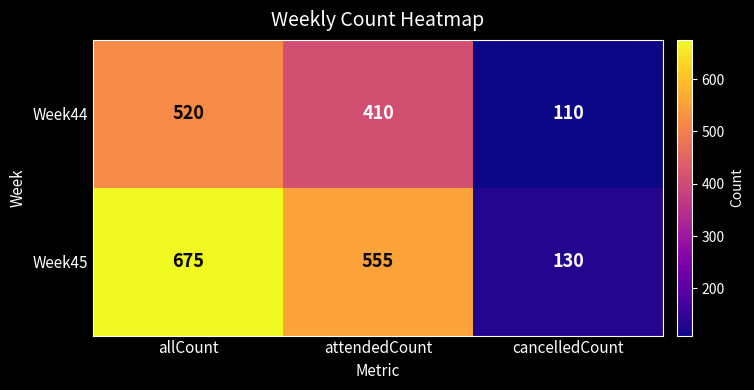

What is the highest value of the Week45 series?

675